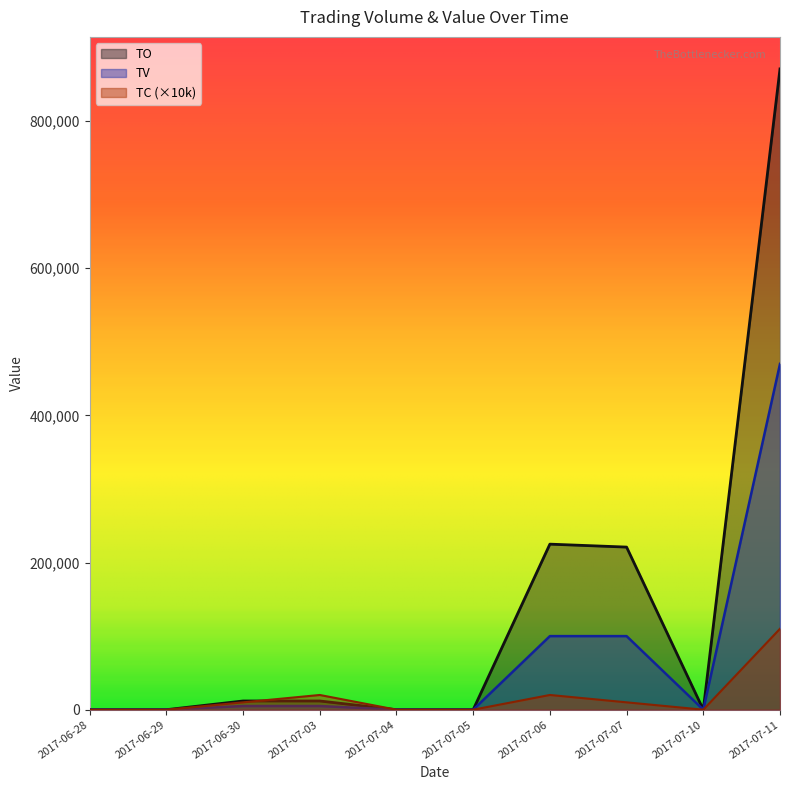

In TC, how many points are higher than both neighbors (excluding endpoints)?

2